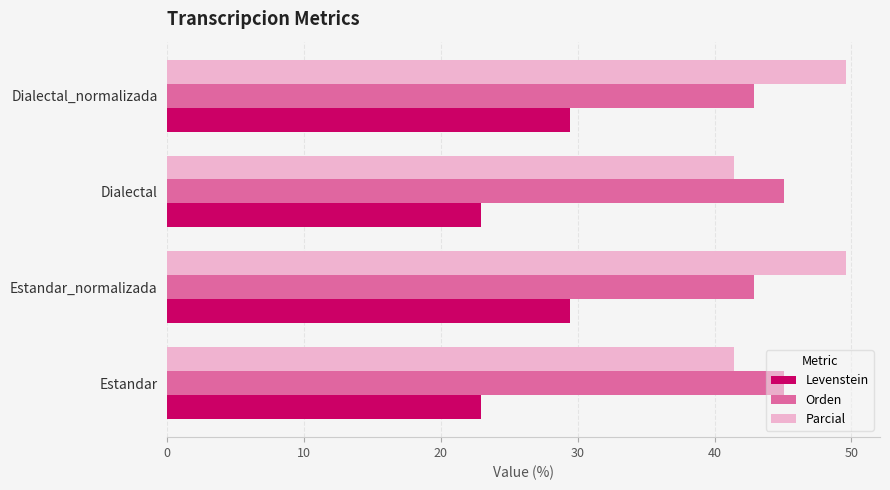

Is it true that Levenstein equals 13.3 at Estandar_normalizada?

False